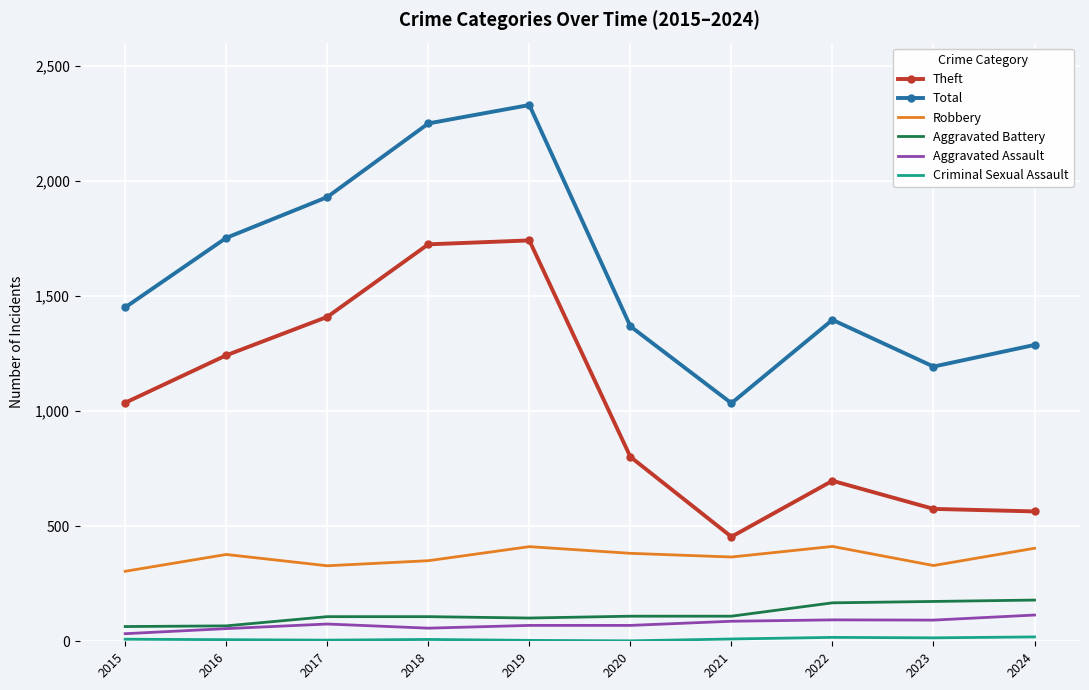

True or false: Total and Aggravated Assault intersect in this chart.

False